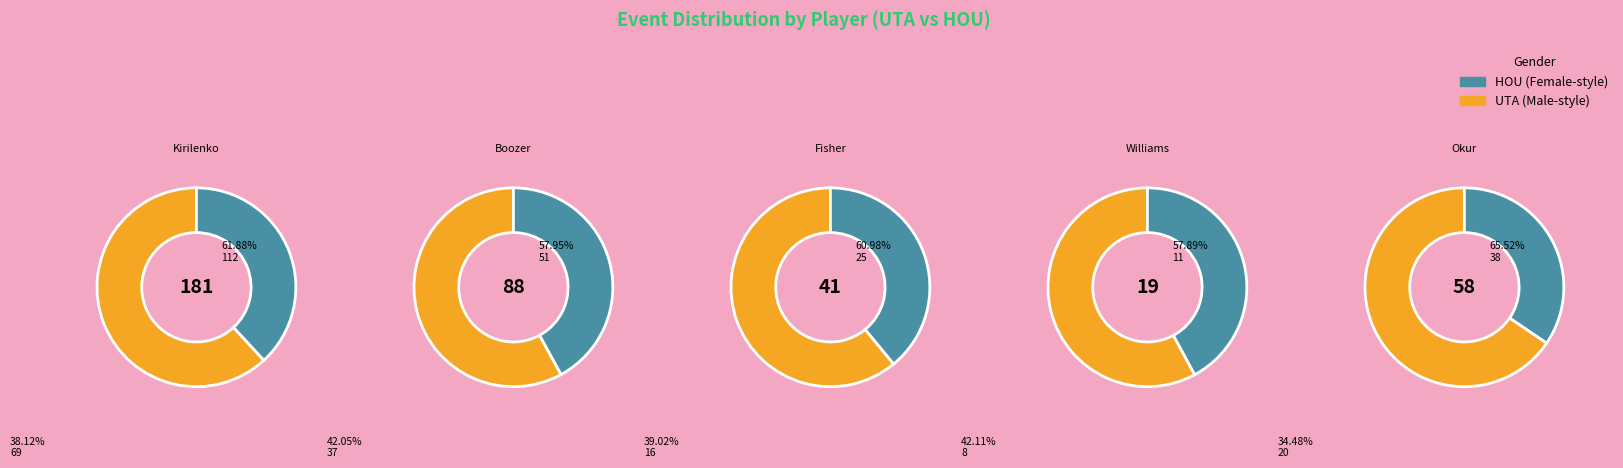

To the nearest percent, what portion does Derek Fisher represent?

11%